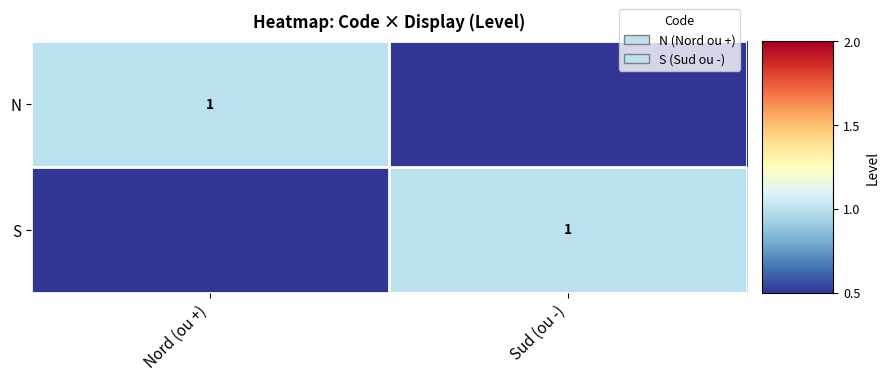

The value of N at Nord (ou +) is 1. True or false?

True